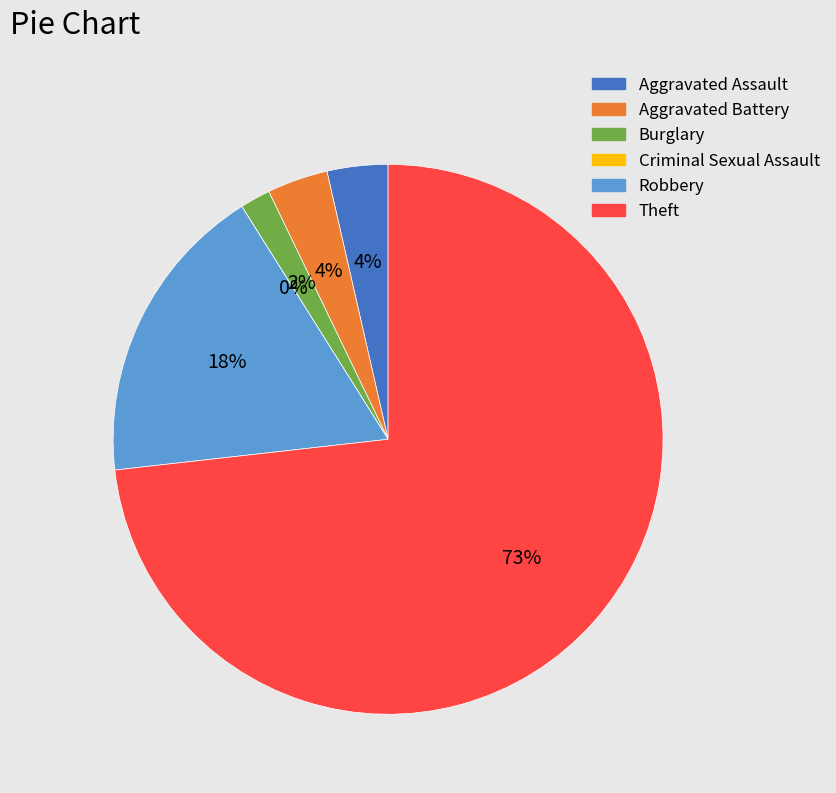

Approximately how many times larger is the value at Aggravated Assault compared to Burglary?

2.0